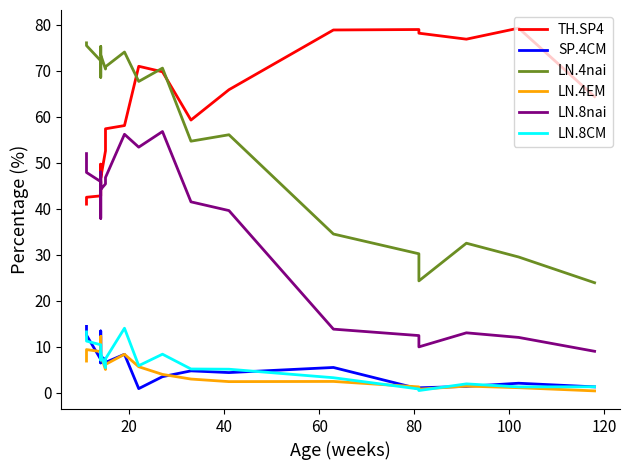

Which series has the largest total across all categories?

TH.SP4